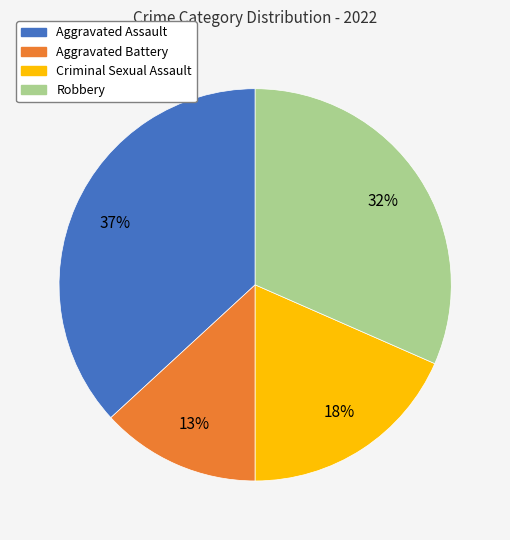

Is there any slice that represents more than half of the pie?

No